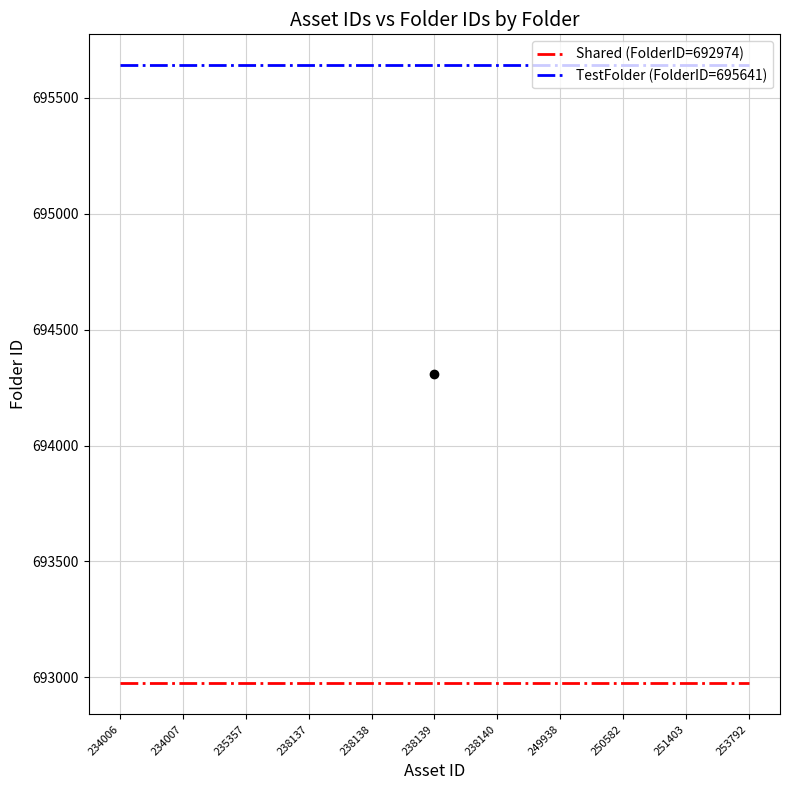

Count the number of data series in this chart.

2